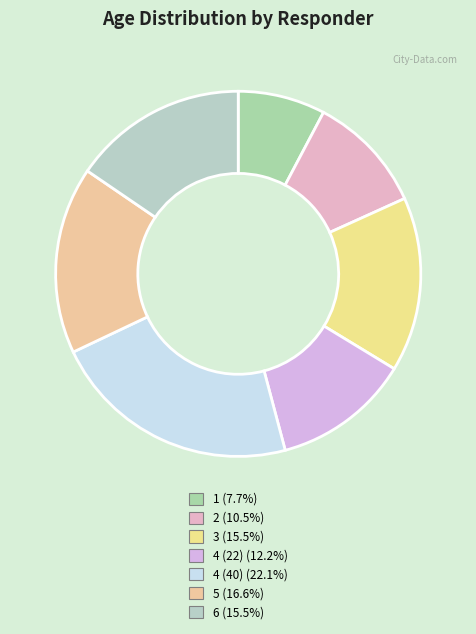

The 3 slice represents 9% of the pie. True or false?

False